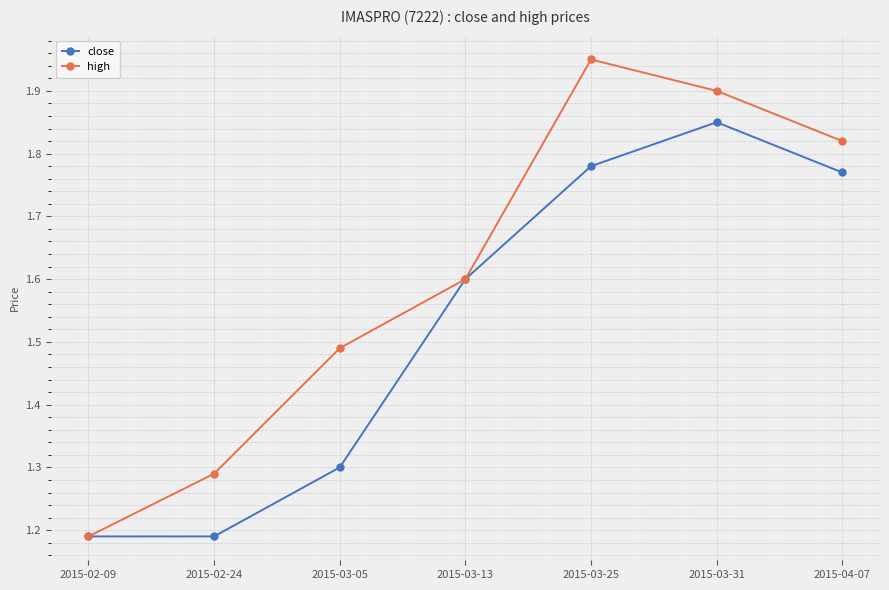

What is the label of the 7th point from the left?

2015-04-07